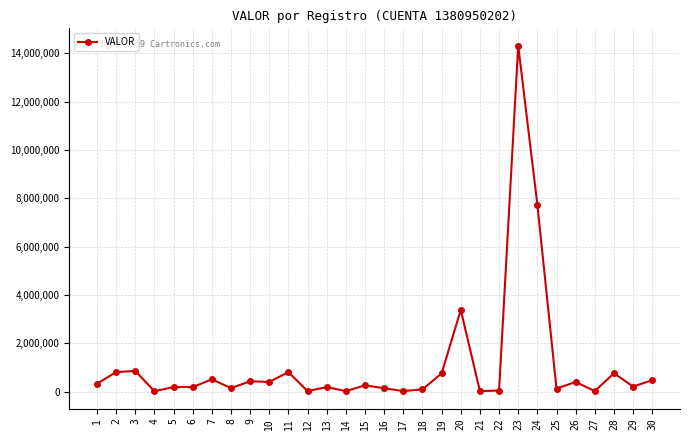

What is the difference between the maximum and minimum values?

14293930